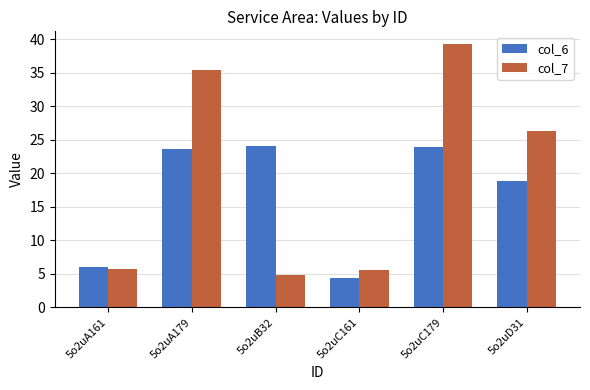

What position from the left is 5o2uC161?

4